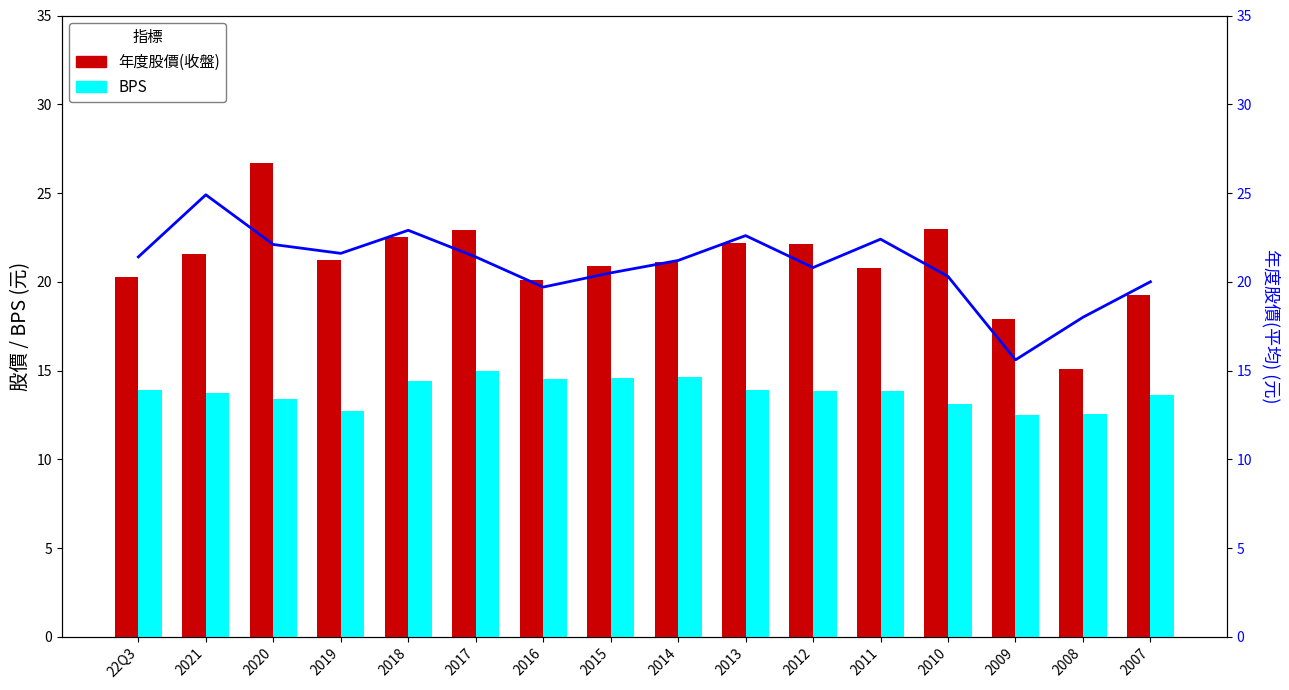

Rank the series at 2021 from highest to lowest value.

年度股價(平均), 年度股價(收盤), BPS